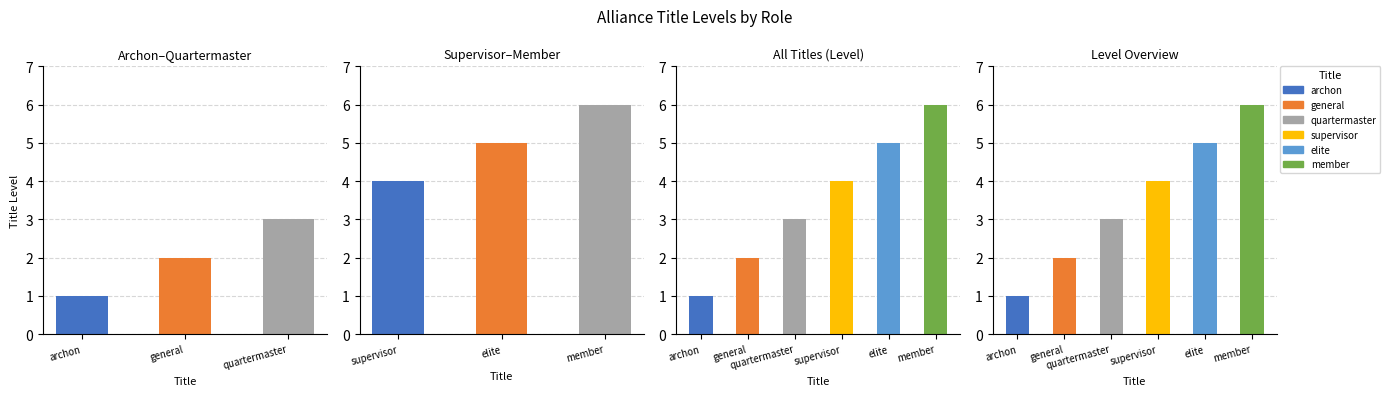

What is the difference between the second highest and minimum values?

4